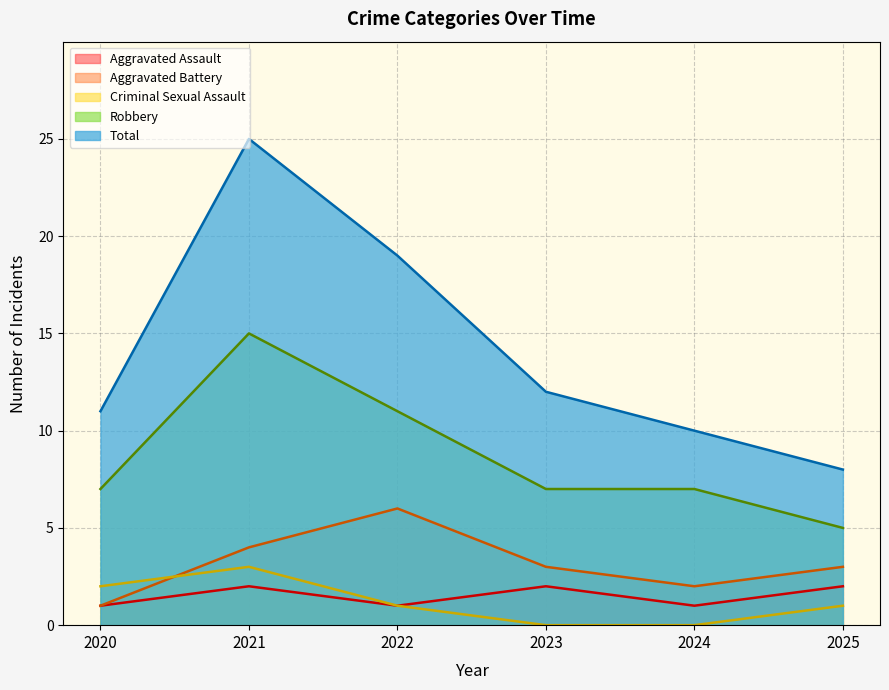

Reading left to right, transcribe all the data shown in this chart.

Aggravated Assault: 2020=1	2021=2	2022=1	2023=2	2024=1	2025=2
Aggravated Battery: 2020=1	2021=4	2022=6	2023=3	2024=2	2025=3
Criminal Sexual Assault: 2020=2	2021=3	2022=1	2023=0	2024=0	2025=1
Robbery: 2020=7	2021=15	2022=11	2023=7	2024=7	2025=5
Total: 2020=11	2021=25	2022=19	2023=12	2024=10	2025=8